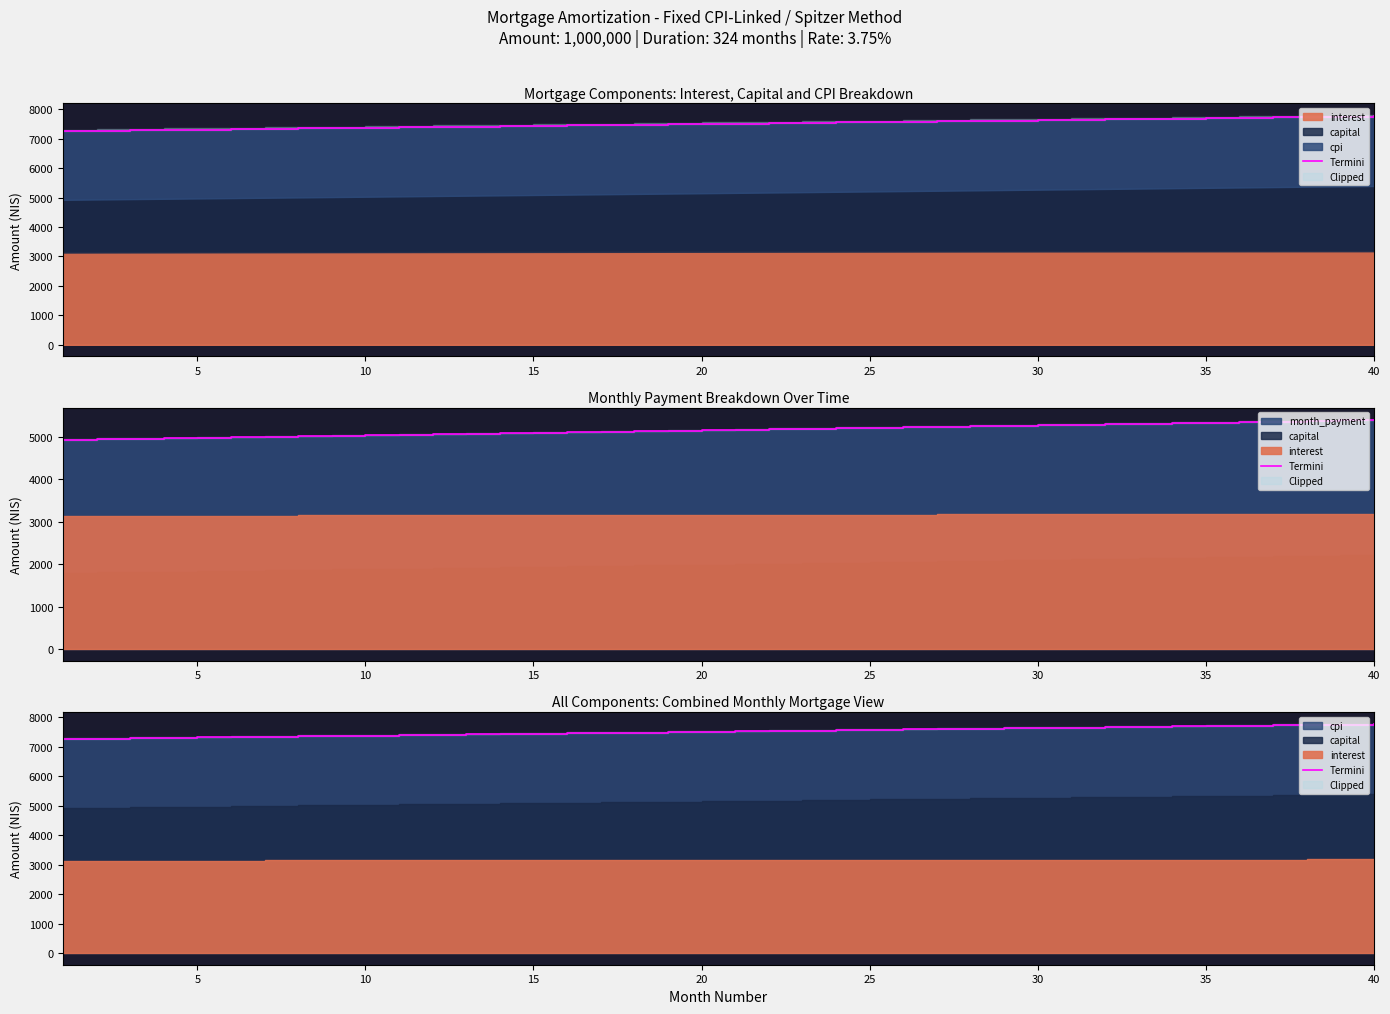

Does the chart have visible grid lines?

No